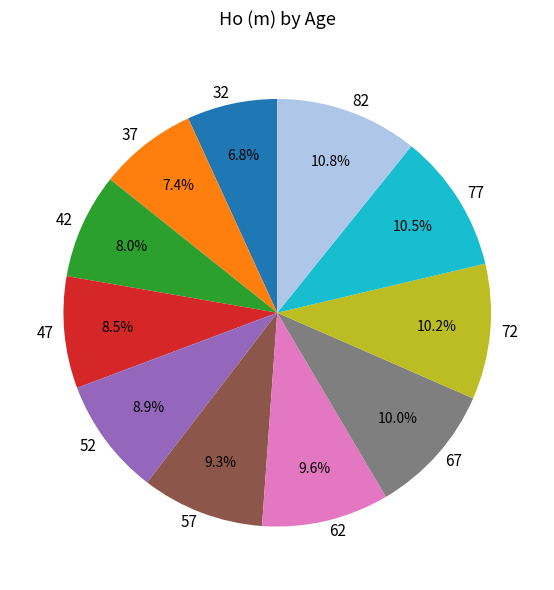

Combined, do 72 and 47 account for over 50%?

No